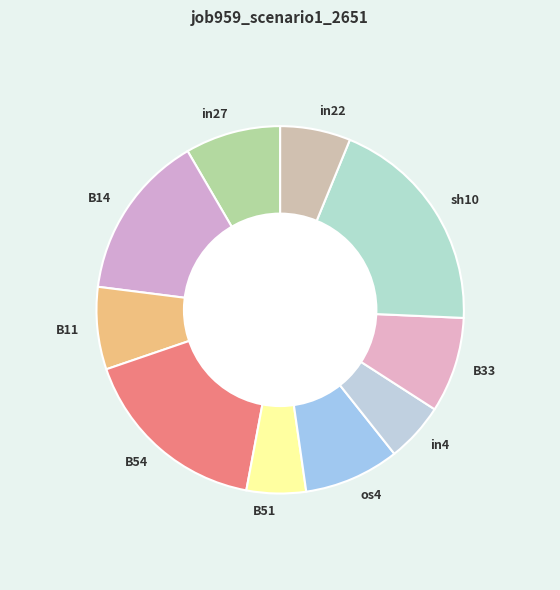

Does B33 represent more than half of the total?

No